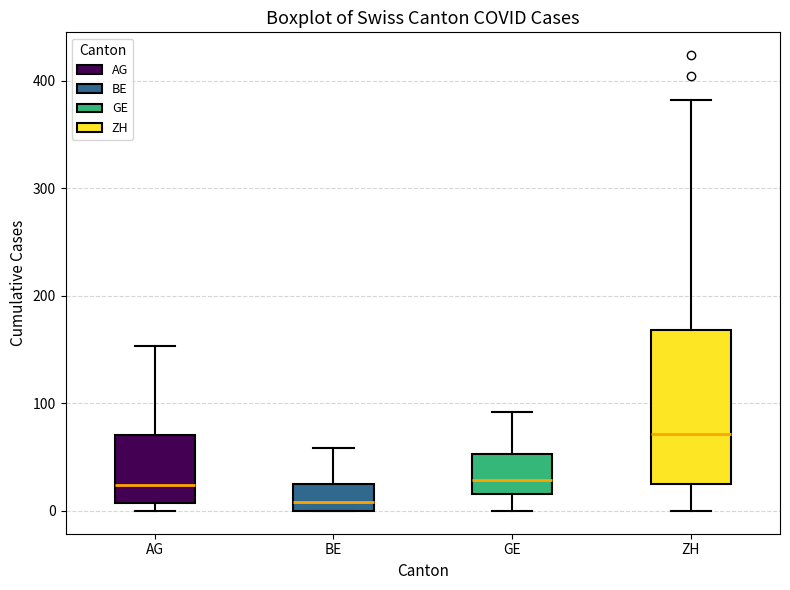

Reading left to right, transcribe this box plot: for each box, give where its median line is, the range the box spans, and where its two whiskers end, as read against the y-axis. The values are not printed on the chart, so give them approximately, as read against the axis.

AG: median 20, box 10 to 70, whiskers 0 to 150
BE: median 10, box 0 to 30, whiskers 0 to 60
GE: median 30, box 20 to 50, whiskers 0 to 90
ZH: median 70, box 30 to 170, whiskers 0 to 380